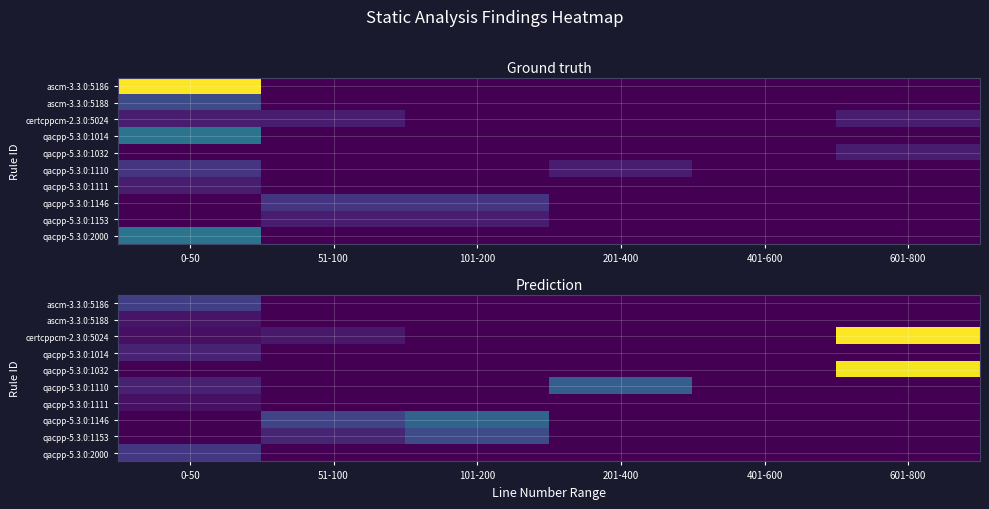

At how many categories does at least one series exceed 703?

1